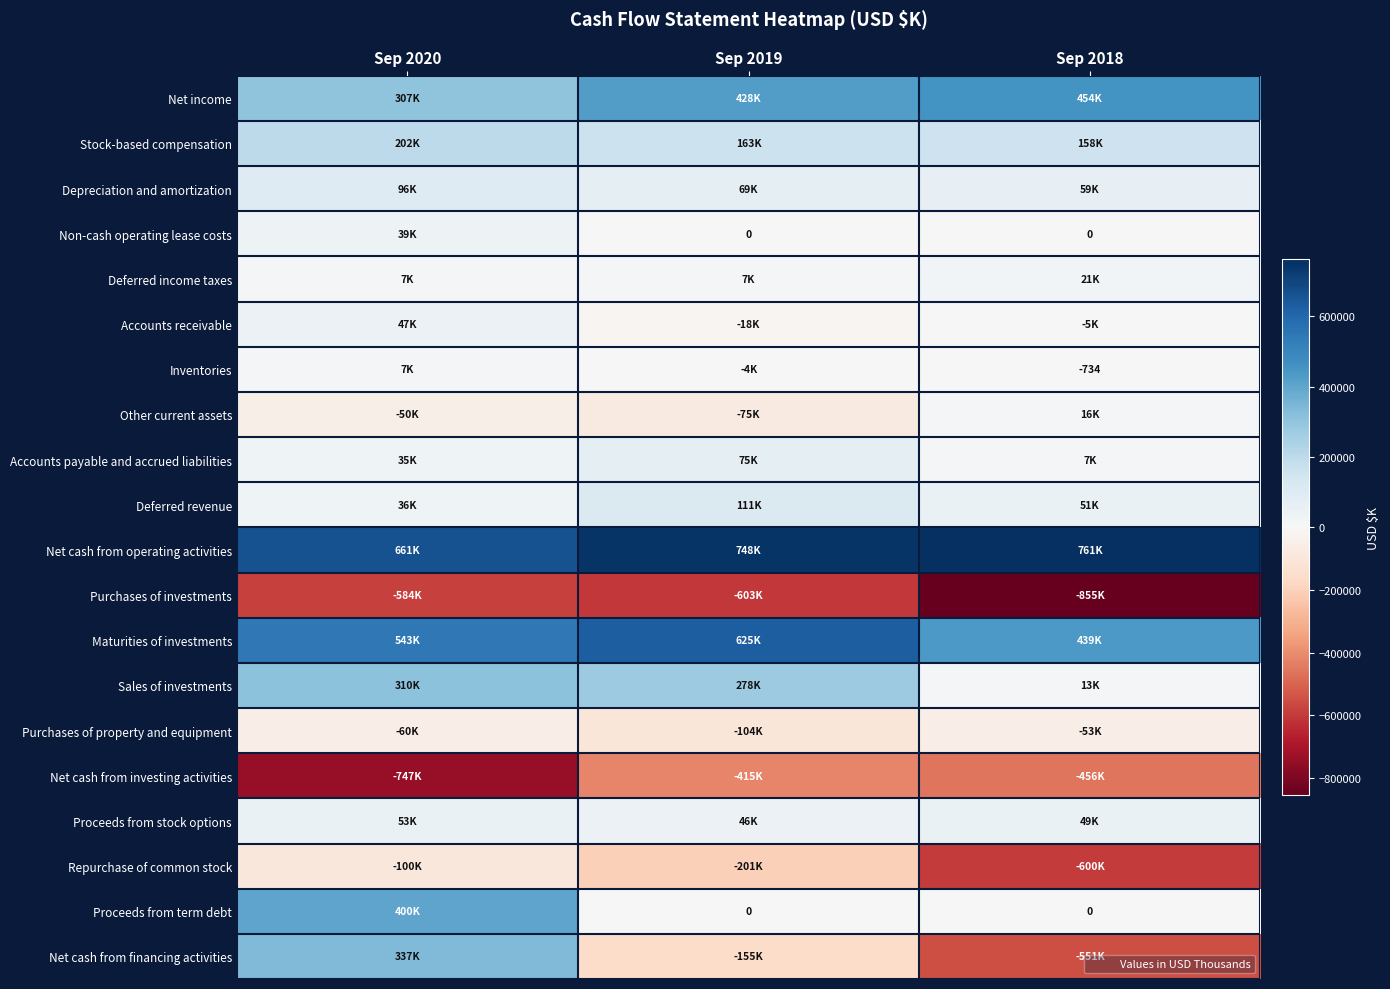

Is it true that Sales of investments equals 309687 at Sep 2020?

True